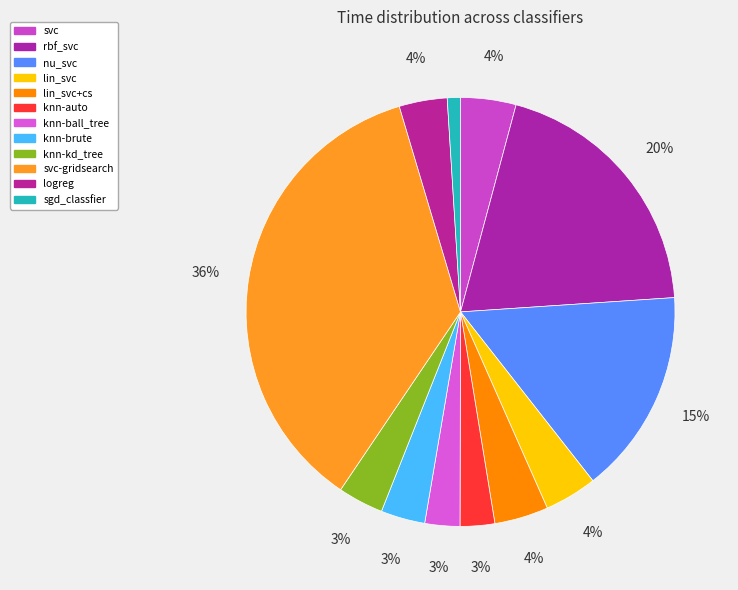

Rank the categories by value from highest to lowest.

svc-gridsearch, rbf_svc, nu_svc, svc, lin_svc+cs, lin_svc, logreg, knn-kd_tree, knn-brute, knn-ball_tree, knn-auto, sgd_classfier